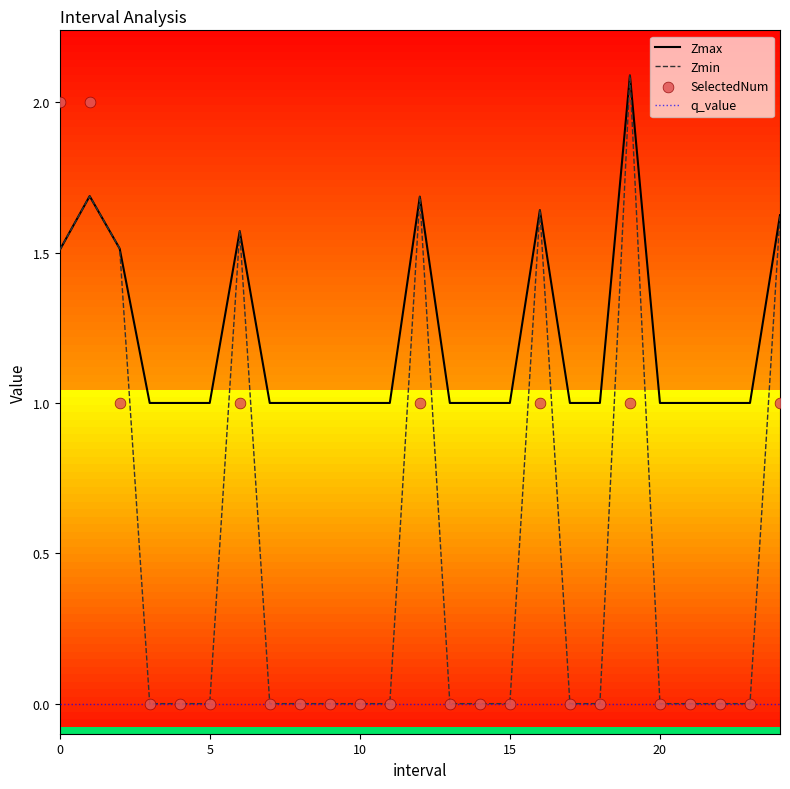

True or false: q_value and Zmax cross at least once.

False